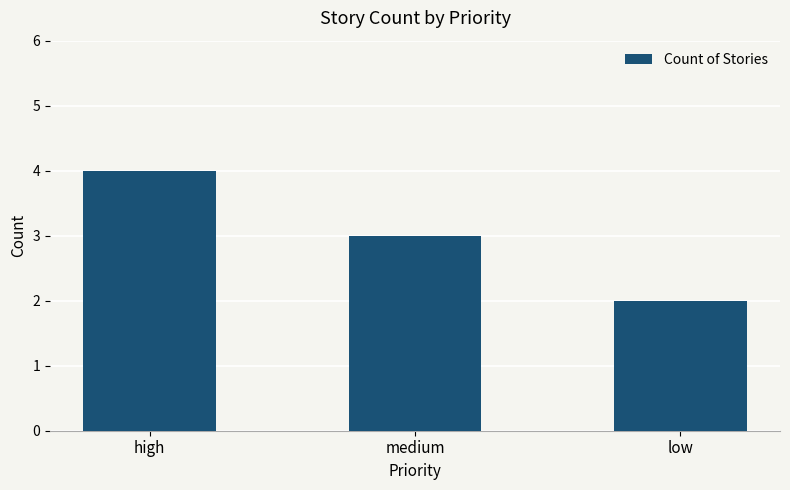

What is the sum of all values?

9